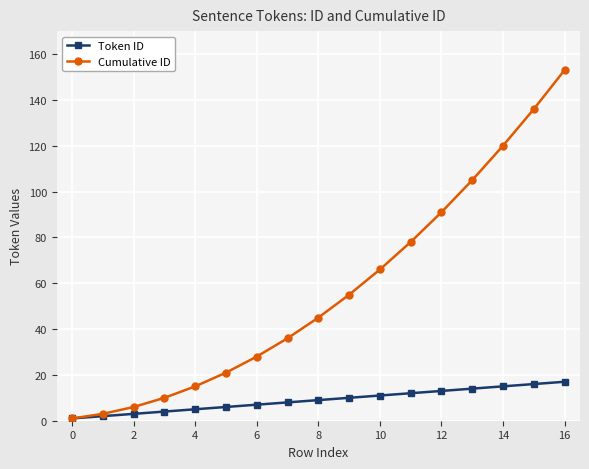

Rank the series by their average value, from highest to lowest.

Cumulative ID, Token ID